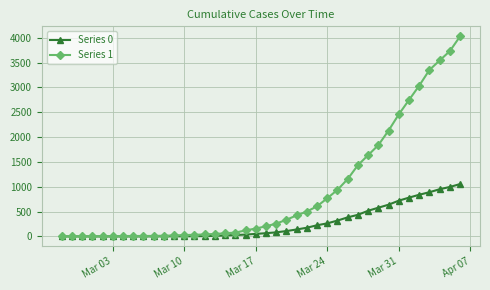

List the series in order of their overall mean, highest first.

Series 1, Series 0